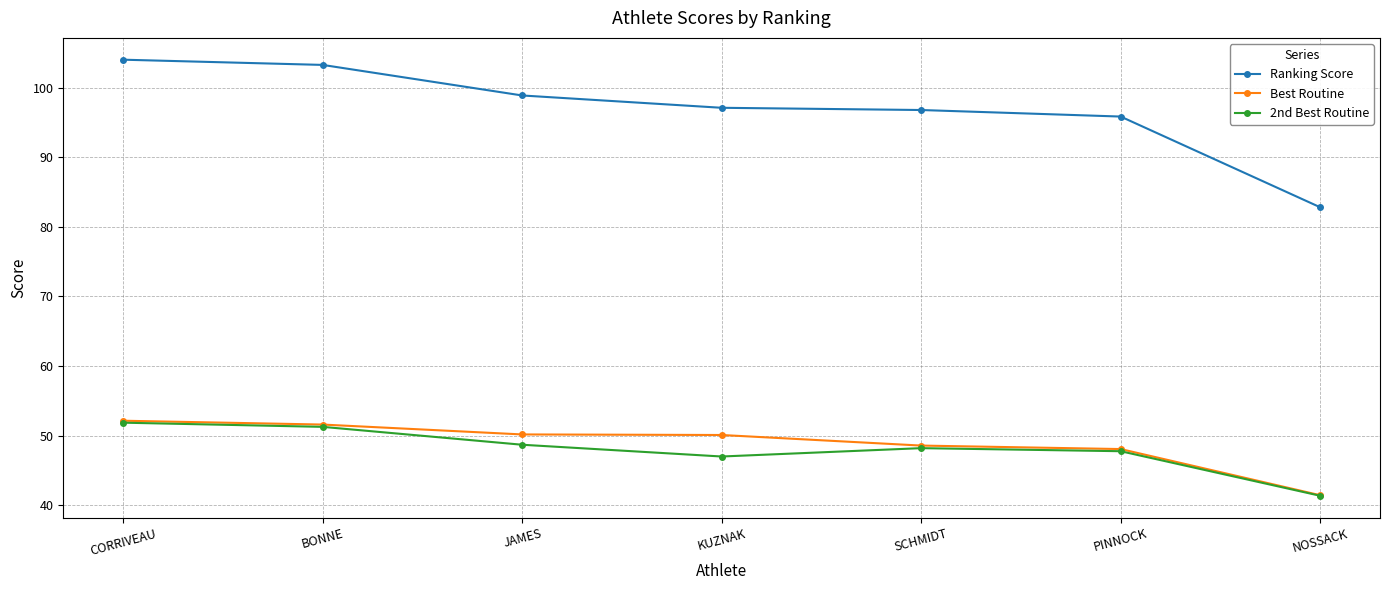

The value of Ranking Score at NOSSACK is 82.8. True or false?

True